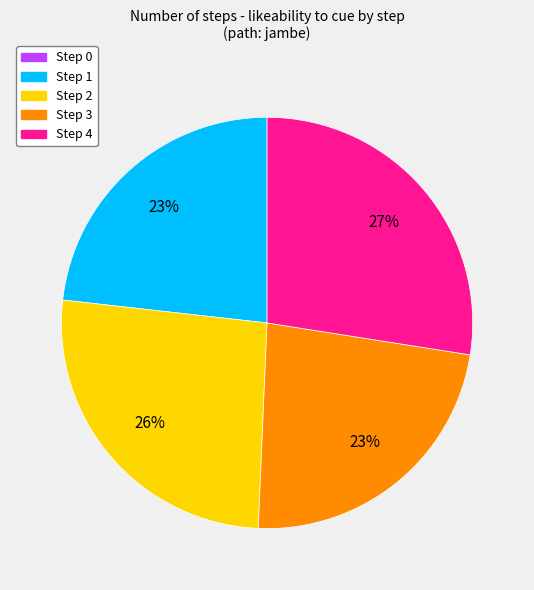

Combined, do Step 3 and Step 1 account for over 50%?

No